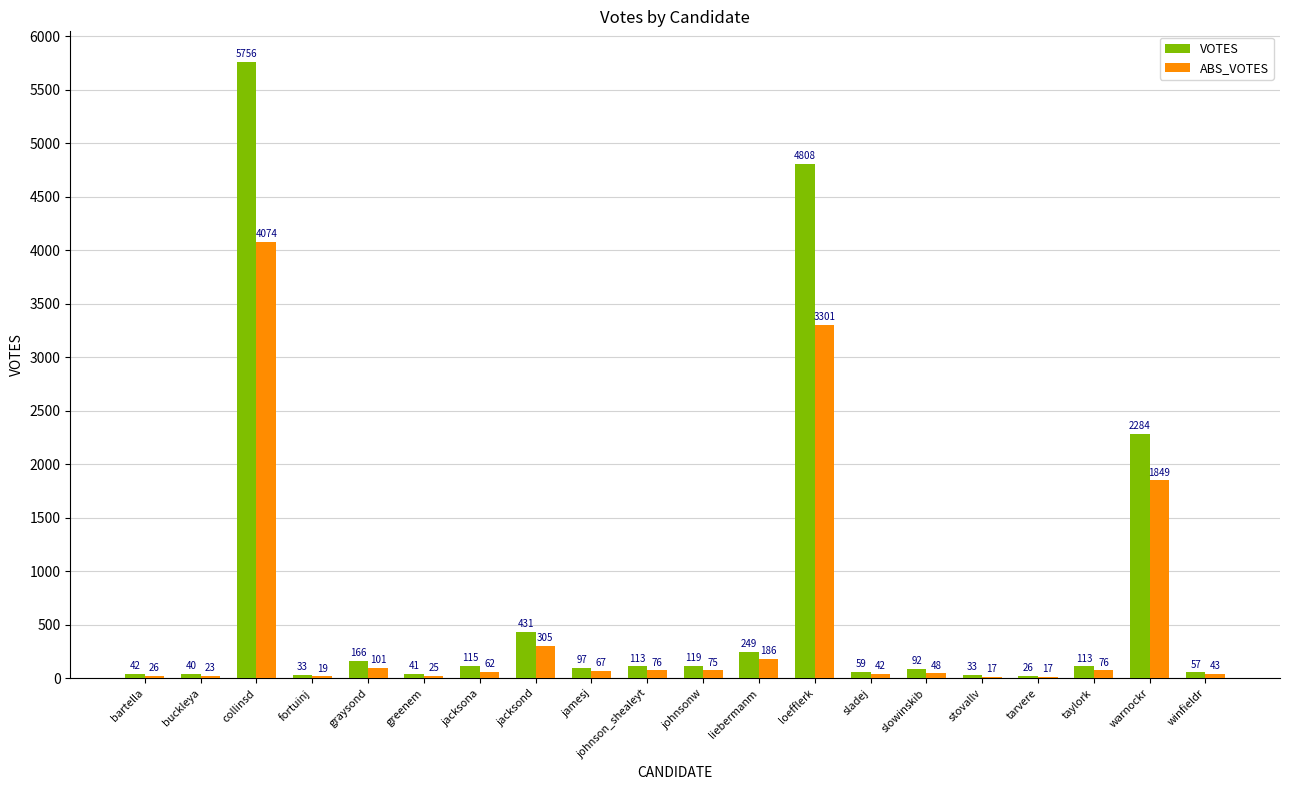

Which label corresponds to the largest value in the chart?

collinsd